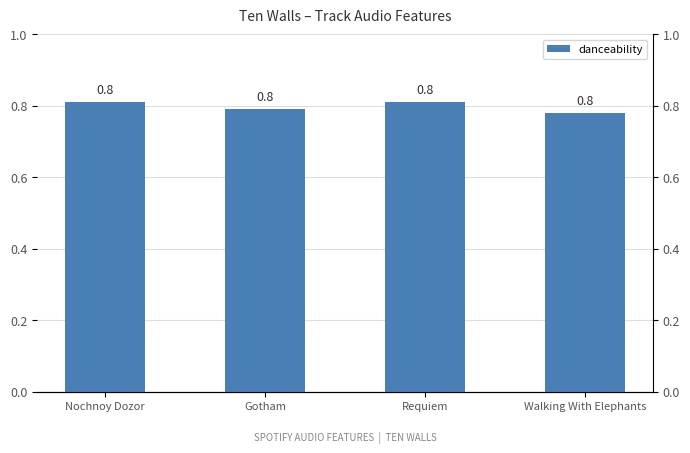

Which has a higher value, Walking With Elephants or Gotham?

Gotham